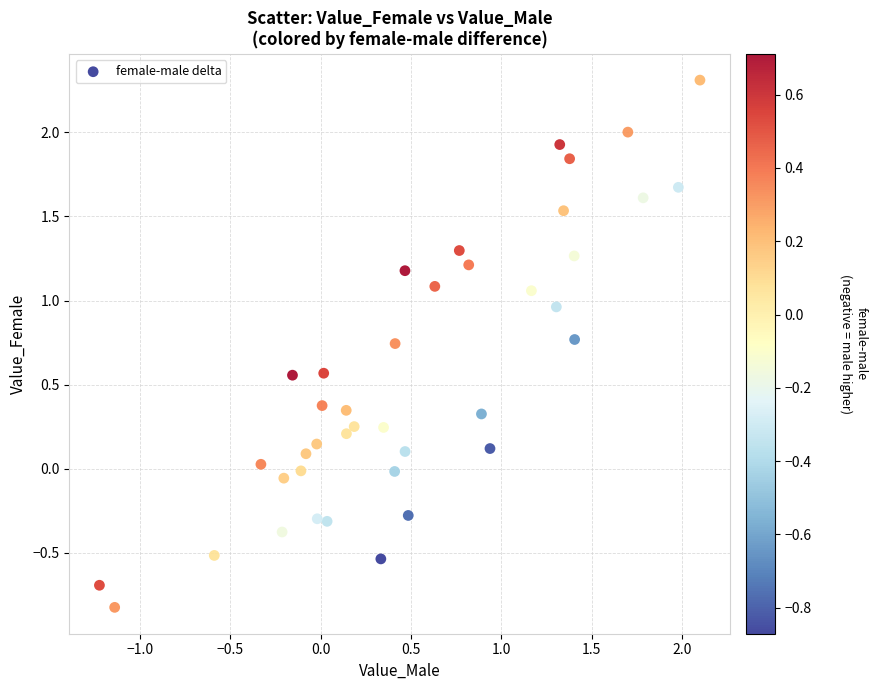

What is the range of X values (max minus min)?

3.3